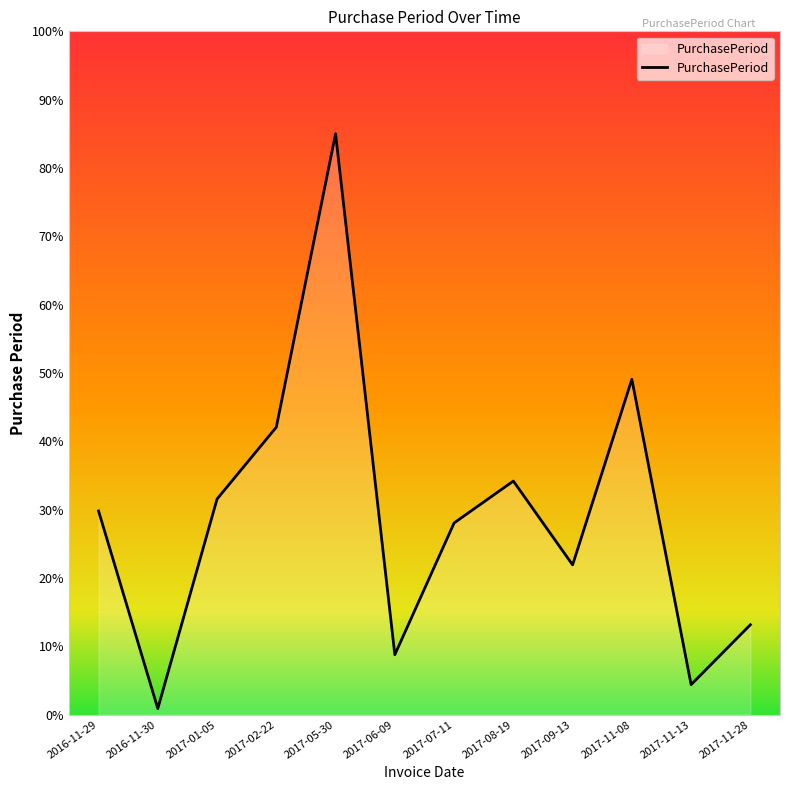

What is the difference between the values at 2016-11-30 and 2017-08-19?

33.3